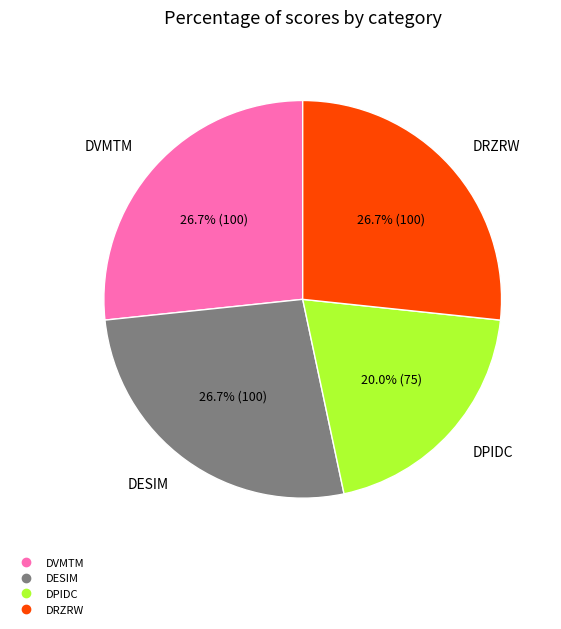

Is there any slice that represents more than half of the pie?

No